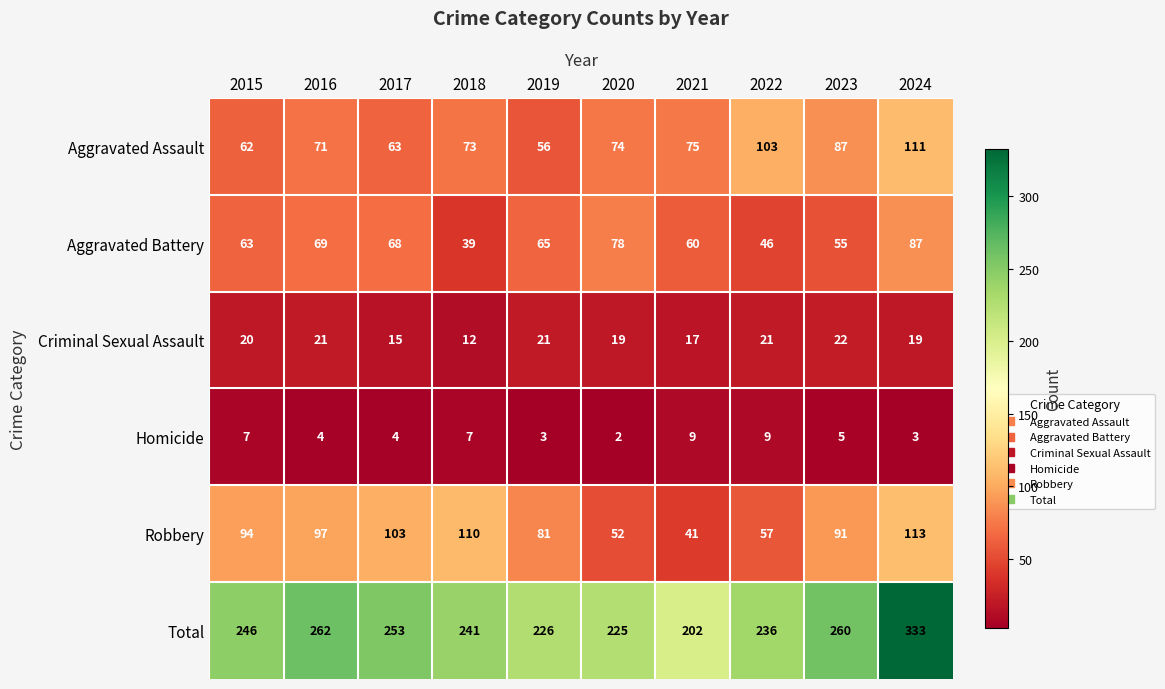

What is the sum of the Criminal Sexual Assault values at 2016 and 2024?

40